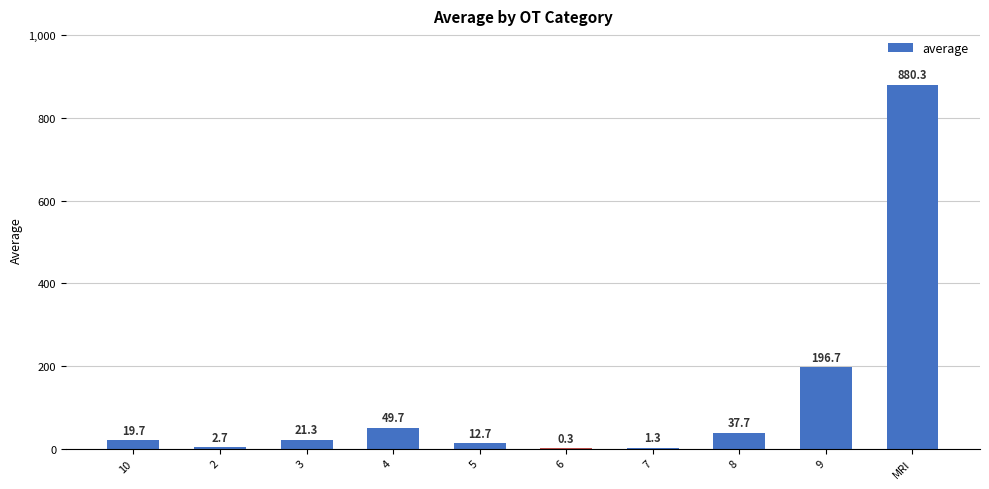

Is it true that the value at 10 is 19.7?

True